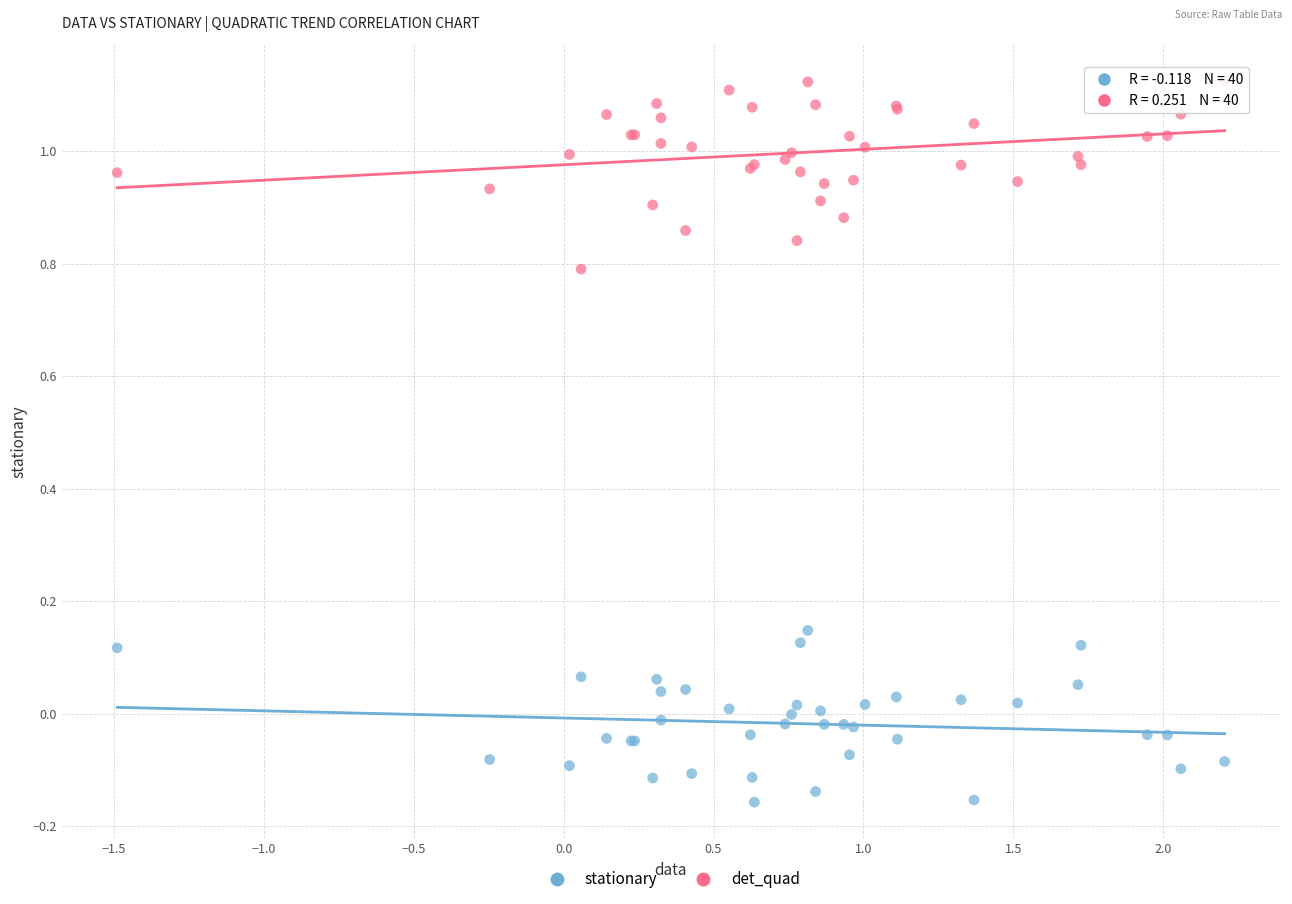

What is the X range (max minus min) for the scatter plot?

3.7